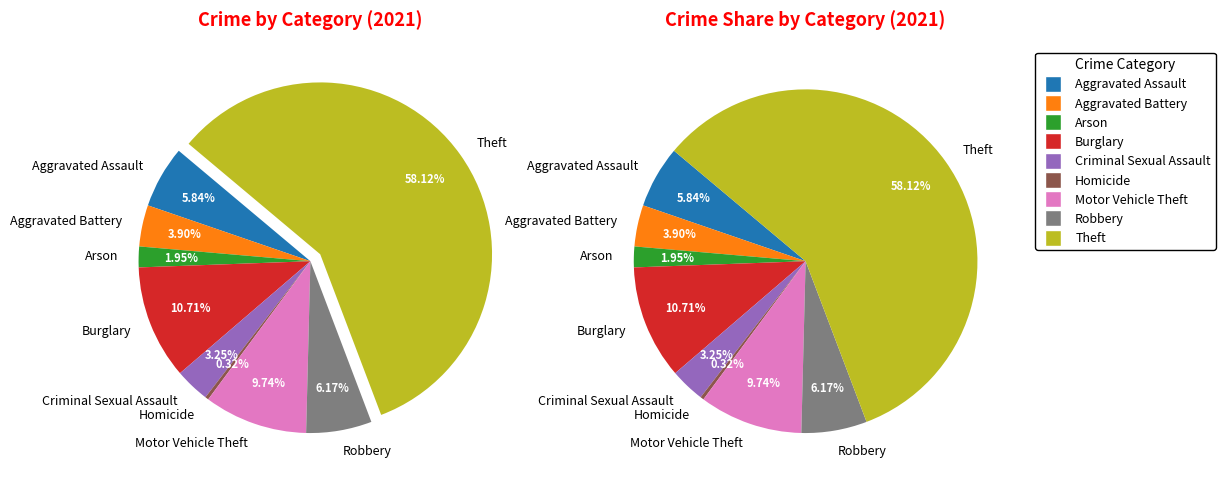

The Aggravated Assault slice represents 6% of the pie. True or false?

True